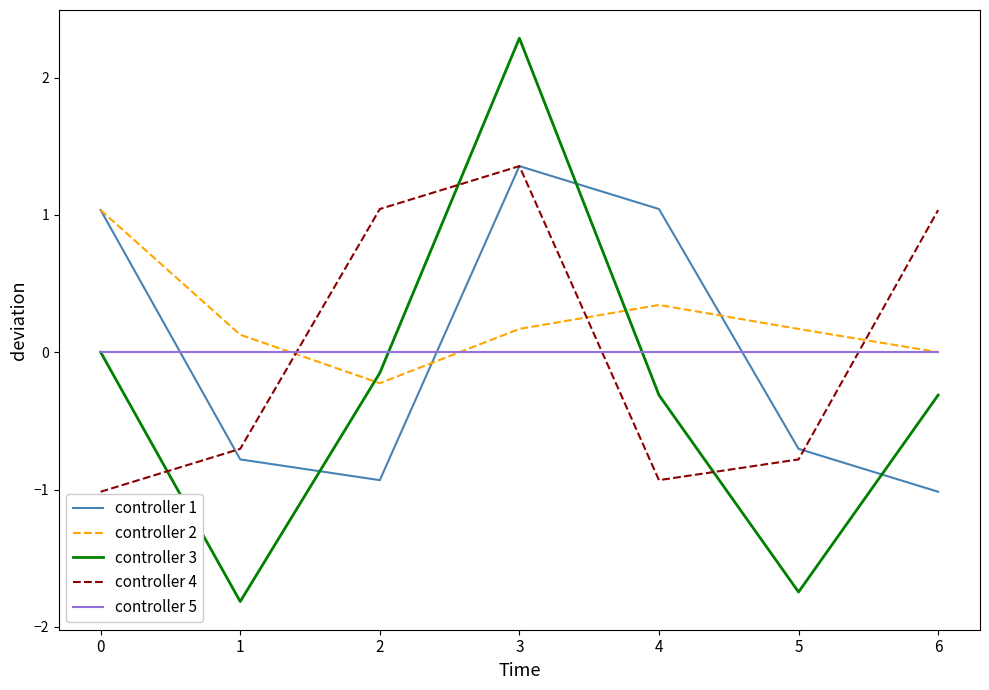

Which series ends up on top after the final intersection of controller 4 and controller 2?

controller 4